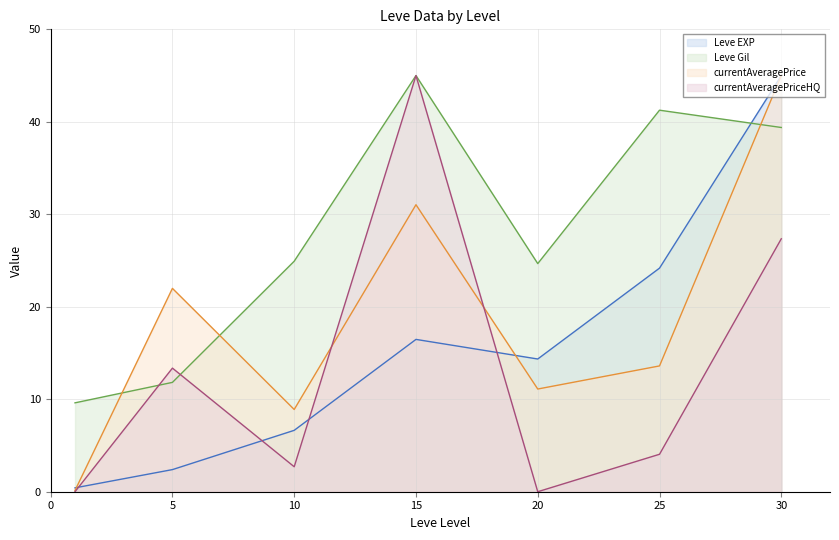

Reading left to right, list all the values displayed in this chart.

Leve EXP: 1=0.4	5=2.4	10=6.6	15=16.5	20=14.4	25=24.2	30=45.0
Leve Gil: 1=9.6	5=11.8	10=24.9	15=45.0	20=24.7	25=41.3	30=39.4
currentAveragePrice: 1=0.1	5=22.0	10=8.9	15=31.0	20=11.1	25=13.6	30=45.0
currentAveragePriceHQ: 1=0.0	5=13.4	10=2.7	15=45.0	20=0.0	25=4.1	30=27.4